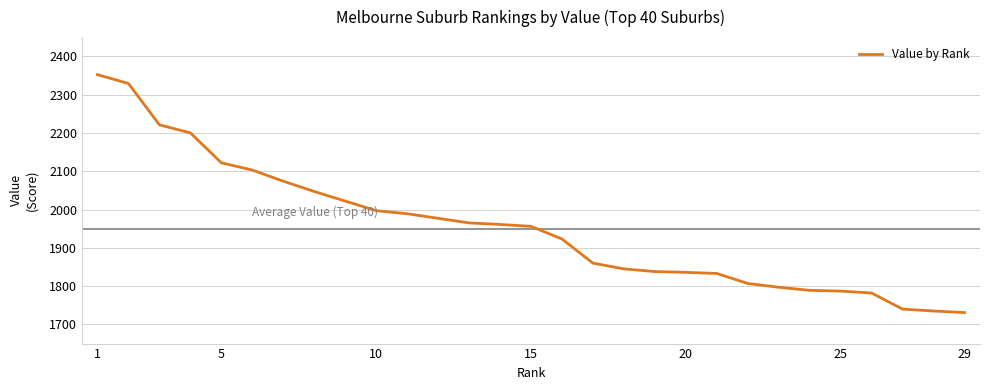

What is the minimum value shown in the chart?

1731